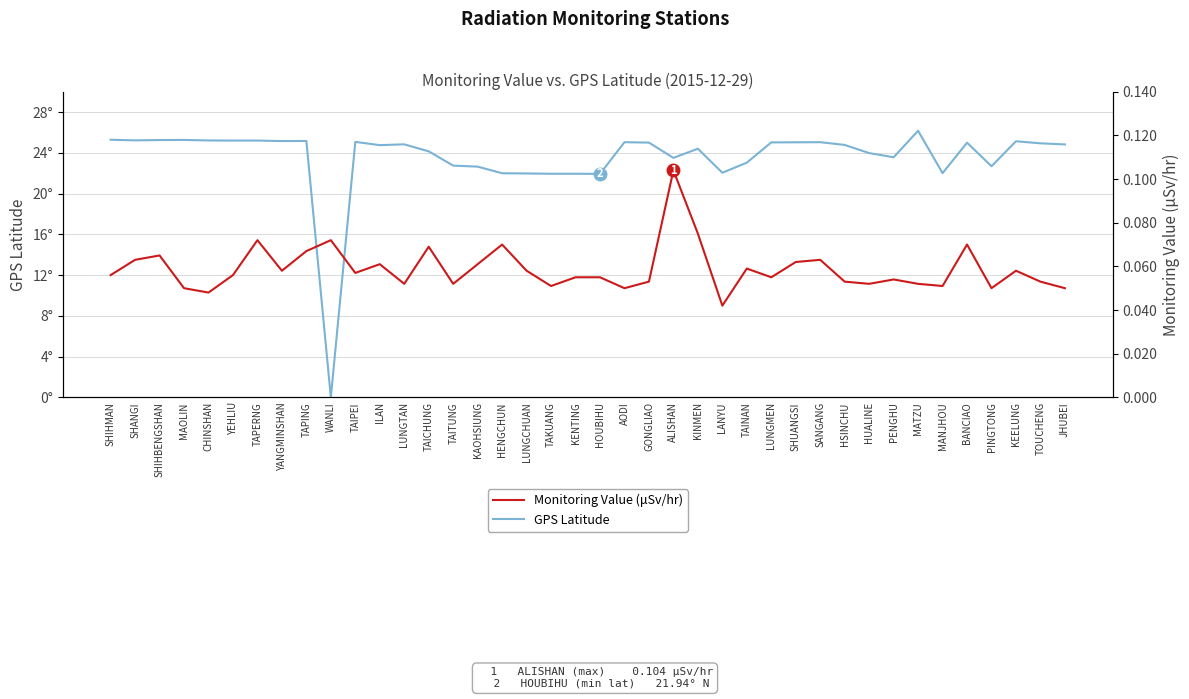

How many times do Monitoring Value (μSv/hr) and GPS Latitude cross each other?

2